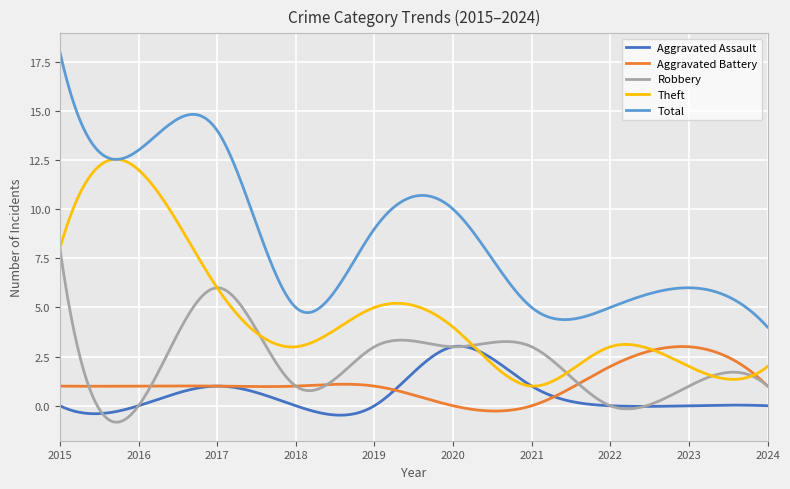

What is the minimum value shown in the chart?

-0.8